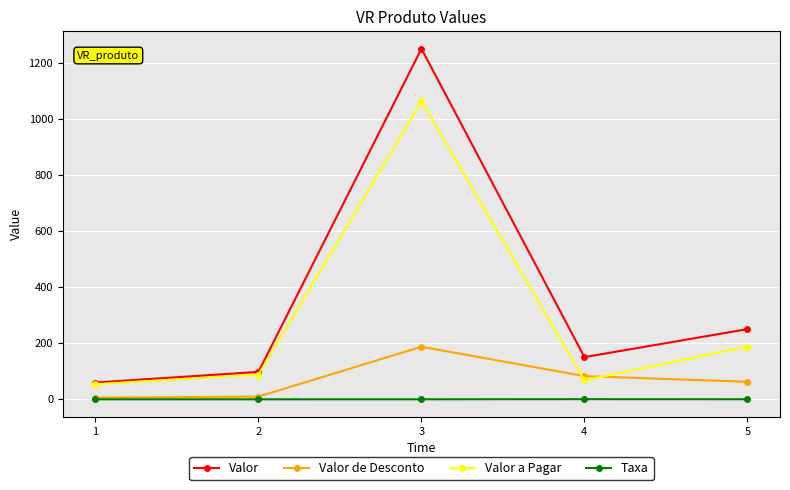

At which category is the sum across all series the highest?

3